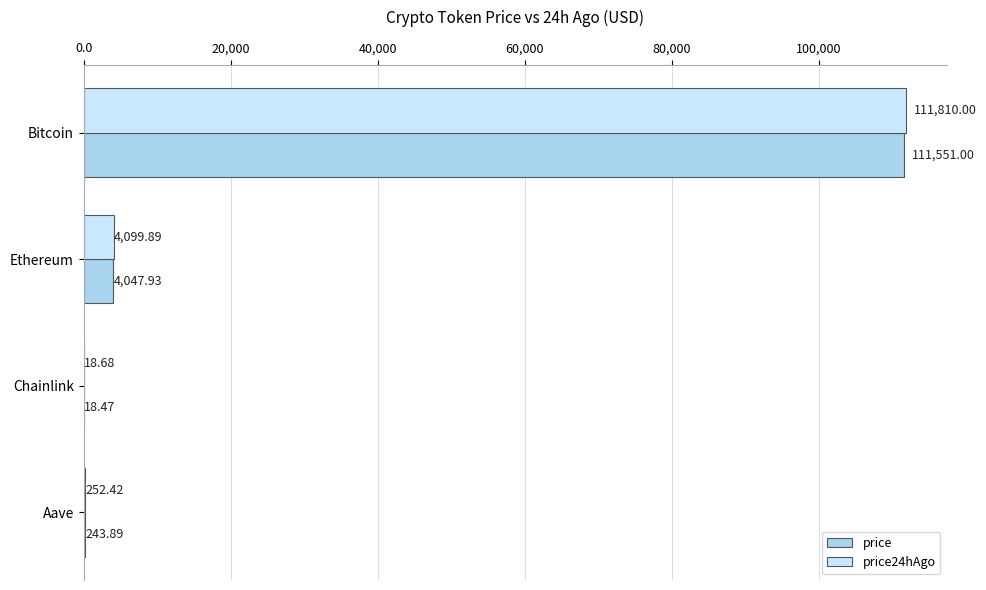

Count the number of data series in this chart.

2